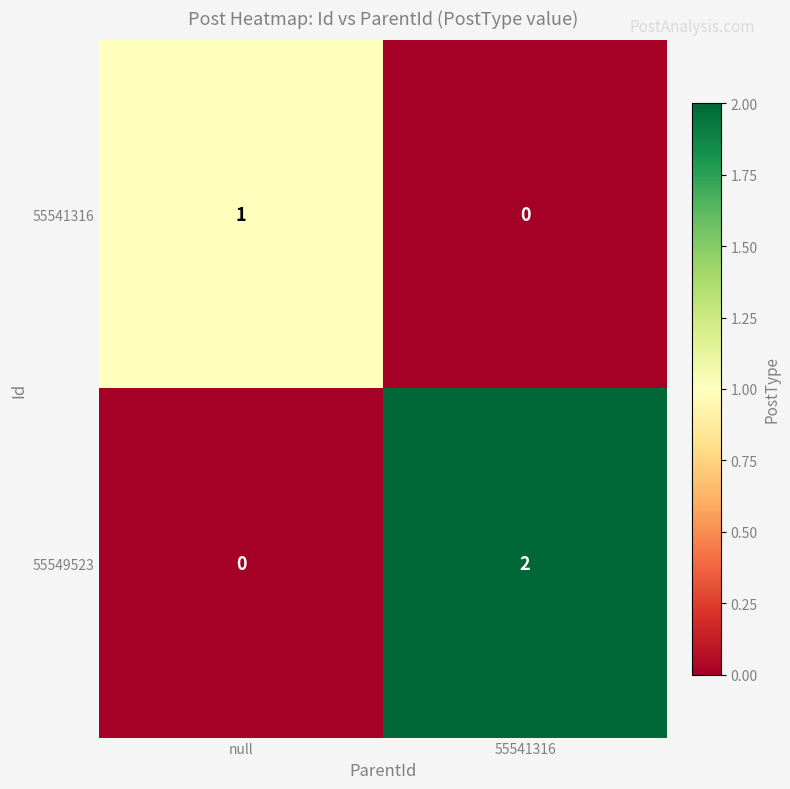

Which category has the highest value in the 55541316 series?

null